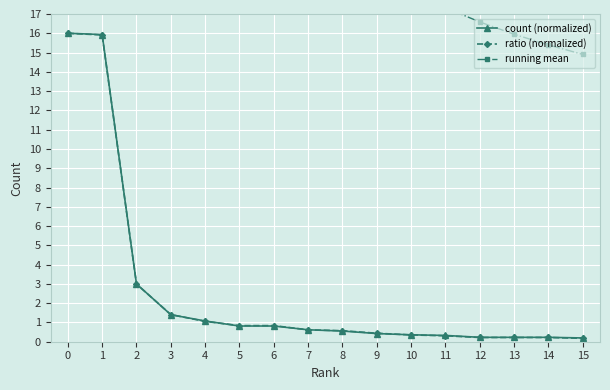

Rank the series by their maximum value, from lowest to highest.

count (normalized), ratio (normalized), running mean